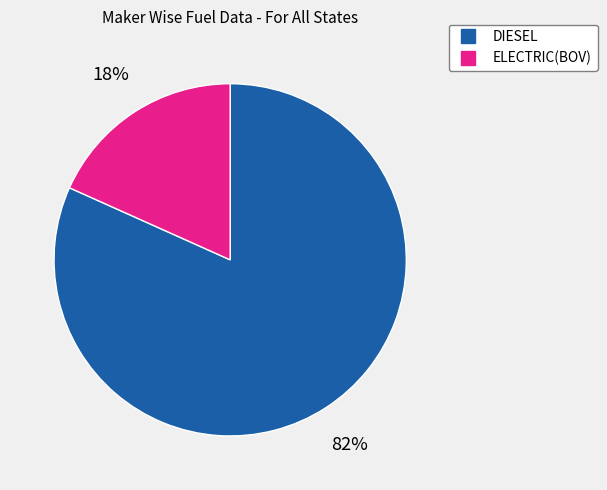

To the nearest percent, what is the average slice percentage?

50%